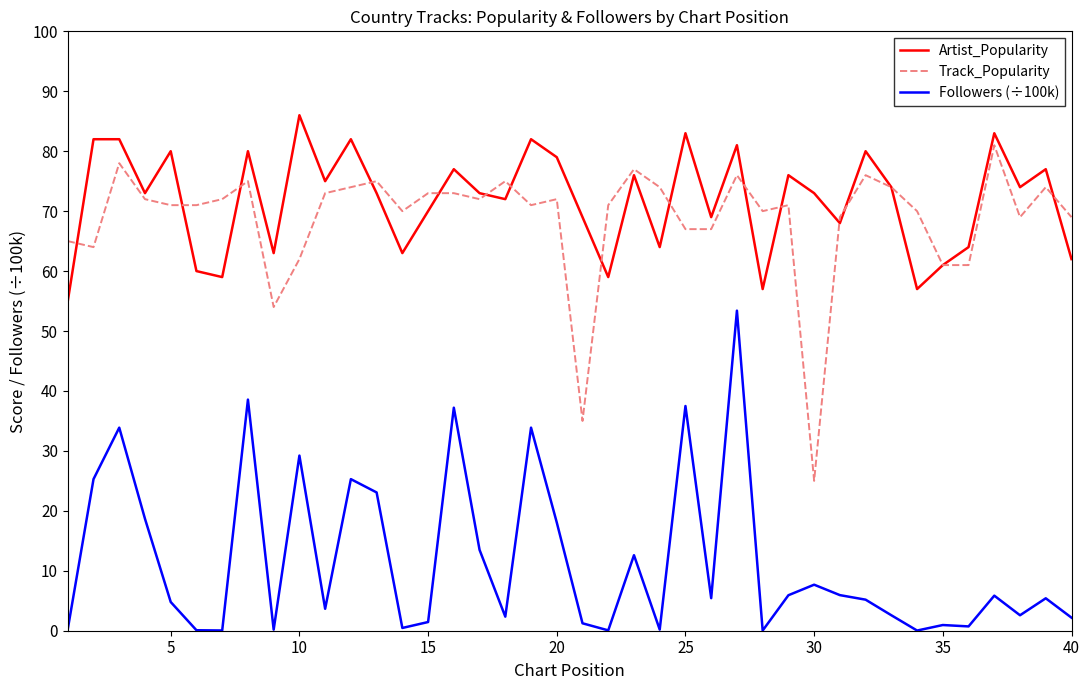

Is this an area chart (filled region under the line)?

No